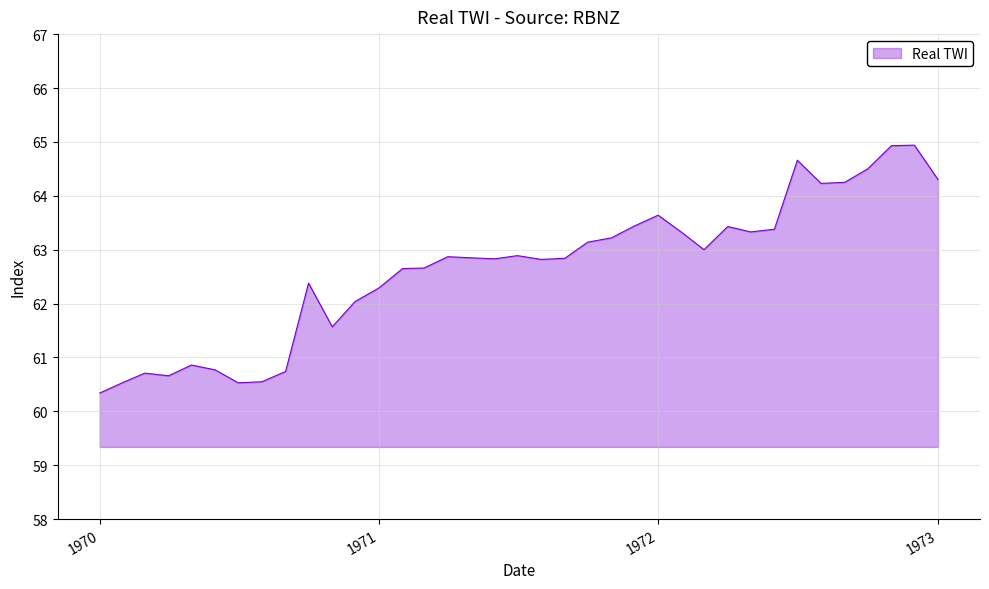

What is the difference between the maximum and minimum values?

4.6